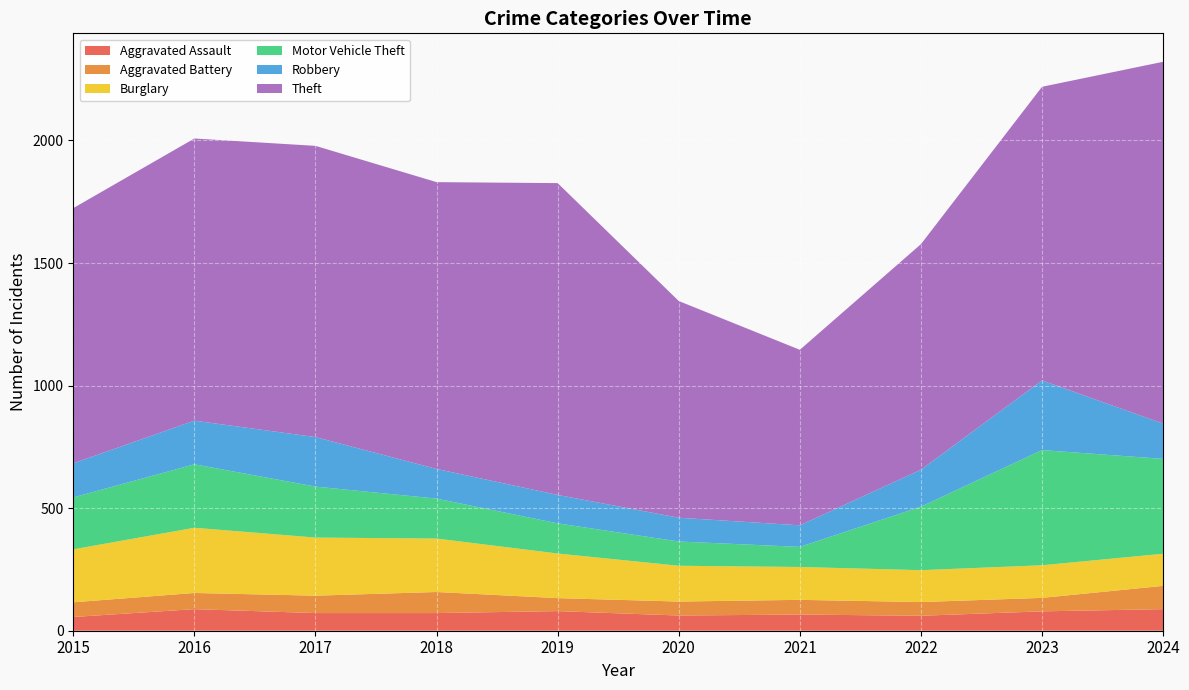

Reading right to left, list all the values displayed in this chart.

Aggravated Assault: 88	79	61	66	62	80	72	72	88	56
Aggravated Battery: 95	55	56	60	57	53	86	71	66	60
Burglary: 131	133	130	134	146	182	218	237	266	216
Motor Vehicle Theft: 387	470	259	82	99	123	163	208	259	212
Robbery: 144	284	151	88	97	116	121	202	178	139
Theft: 1476	1198	920	716	884	1272	1170	1188	1151	1041